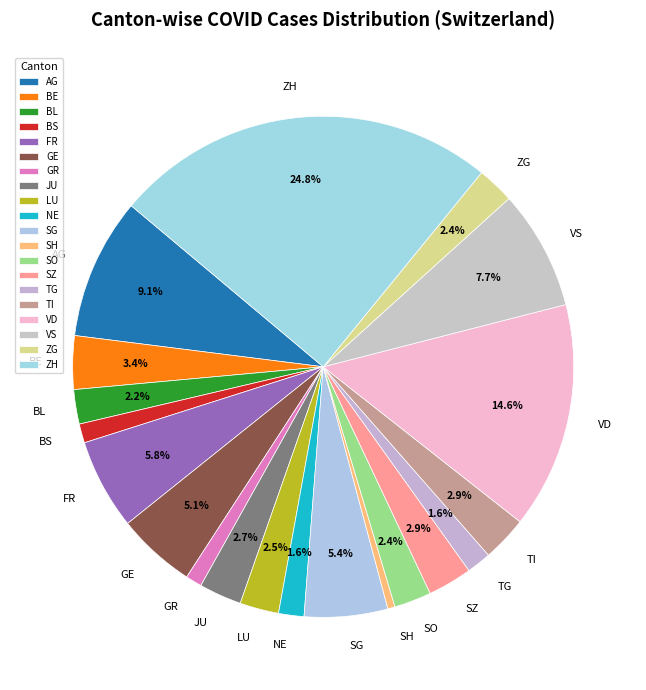

Is AG the majority of the pie?

No